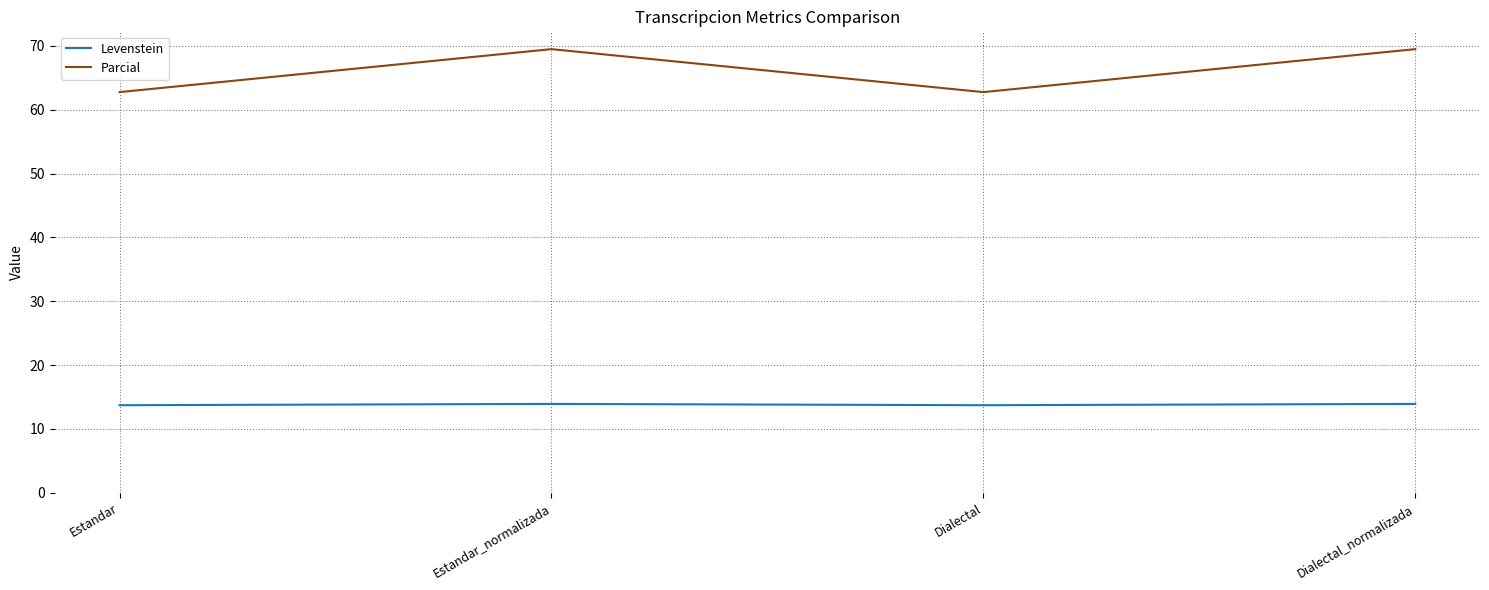

In Levenstein, how many points are lower than both neighbors (excluding endpoints)?

1